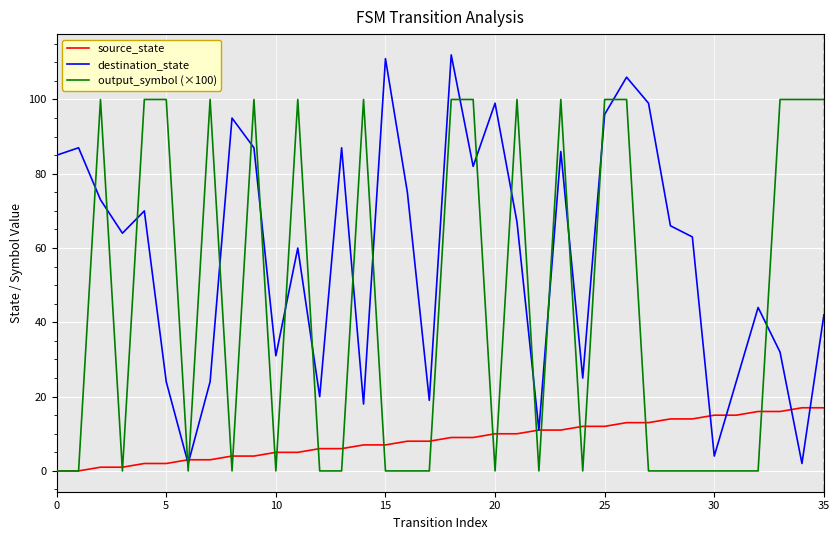

What is the maximum value shown in the chart?

112